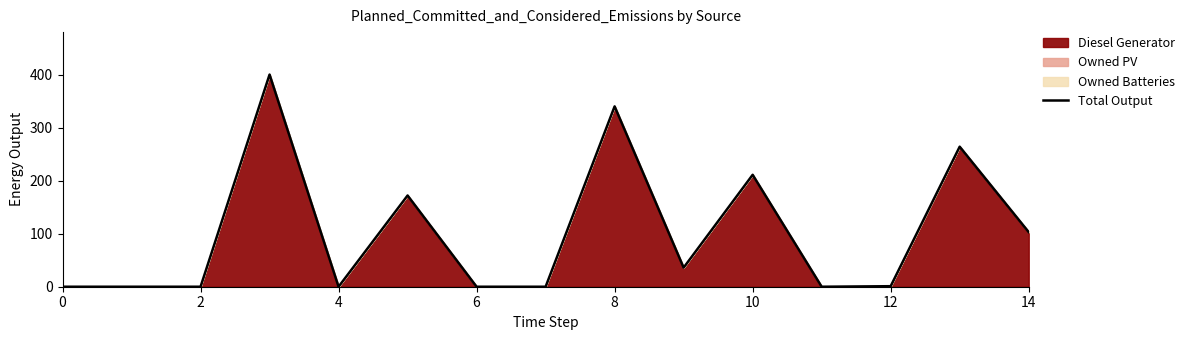

How many points are higher than both their immediate neighbors (excluding endpoints)?

5